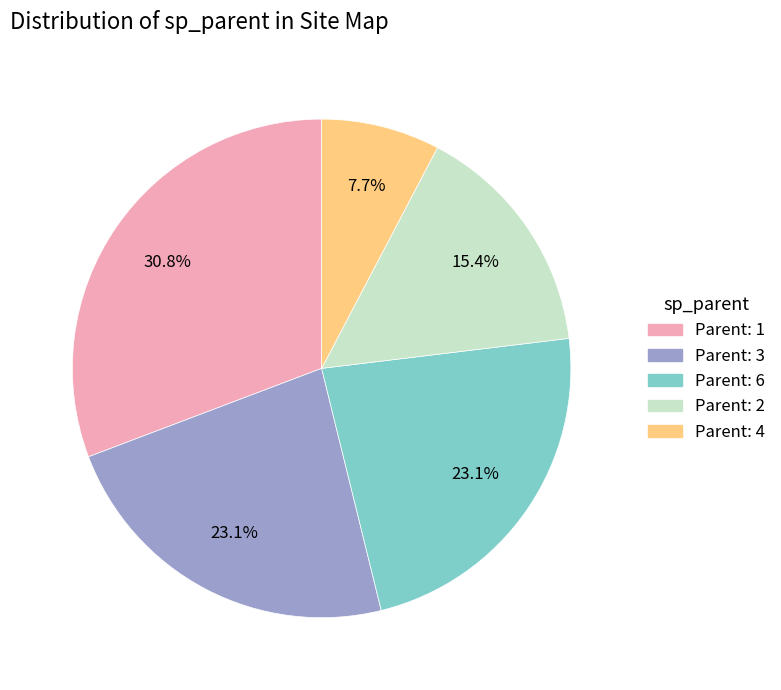

What percentage do Parent: 6 and Parent: 2 together represent?

38.5%